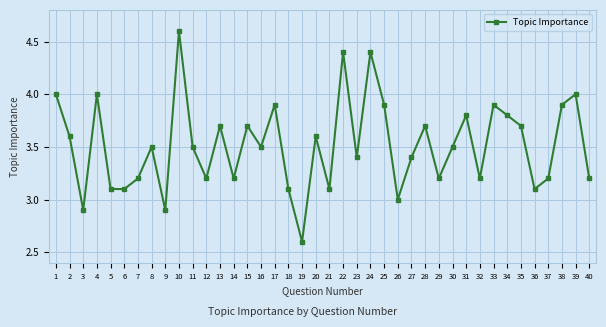

What is the difference between the second highest and minimum values?

1.8